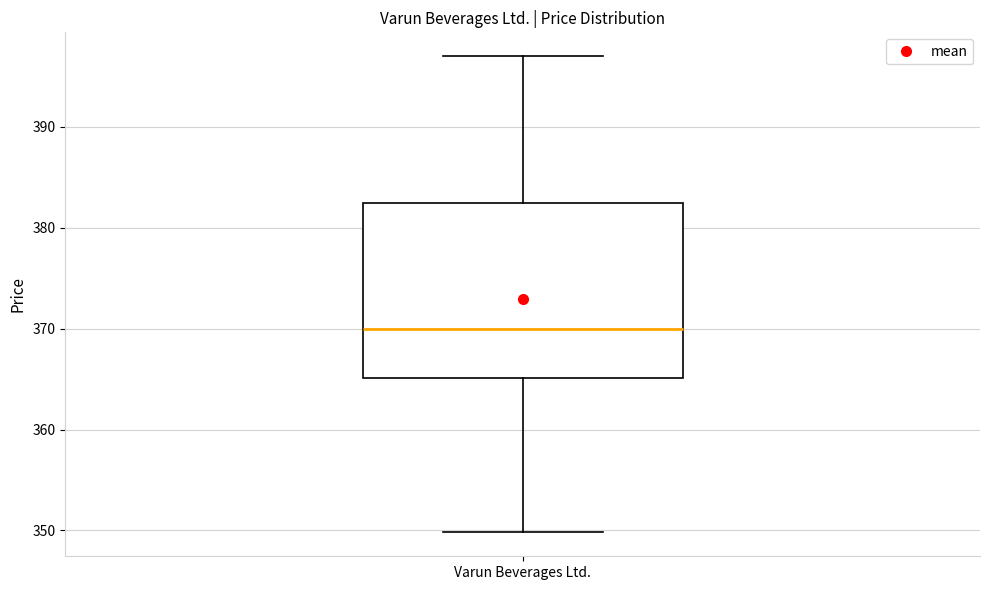

Transcribe this box plot: give where the median line is, the range the box spans, and where the two whiskers end, as read against the y-axis. The values are not printed on the chart, so give them approximately, as read against the axis.

median 370, box 365 to 382, whiskers 350 to 397